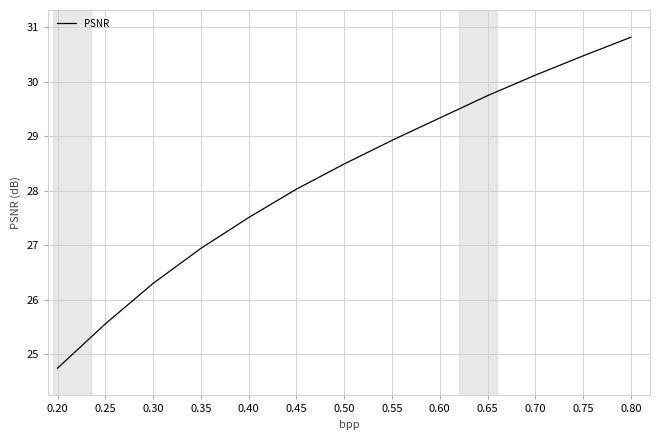

What is the ratio of the value at 0.30 to the value at 0.50?

0.9